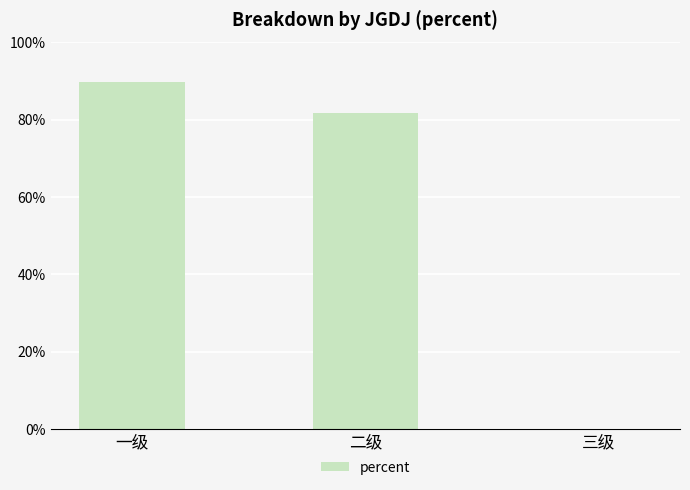

What value does the data have at 二级?

0.8